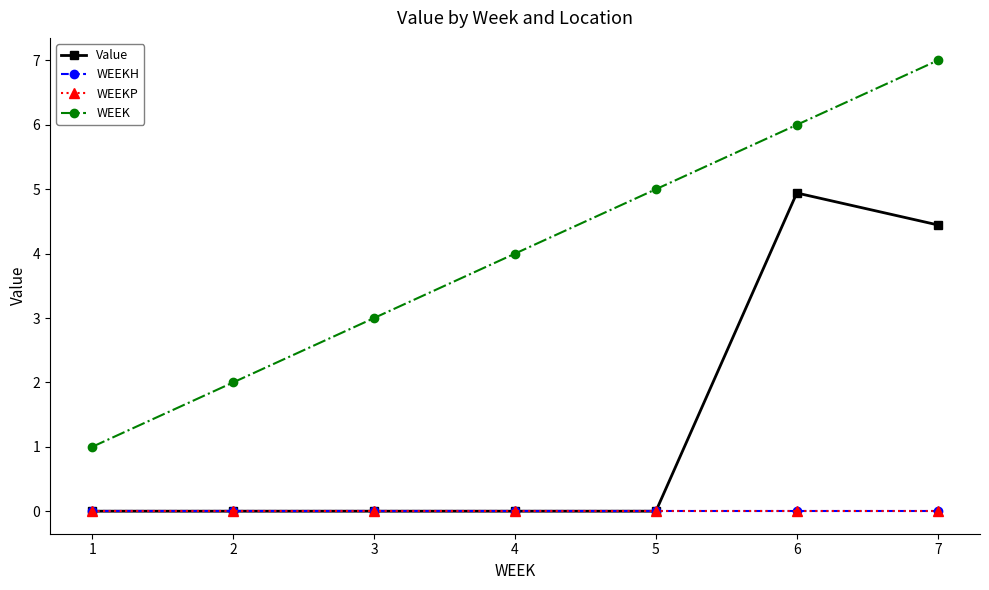

True or false: WEEKP and WEEKH intersect in this chart.

False